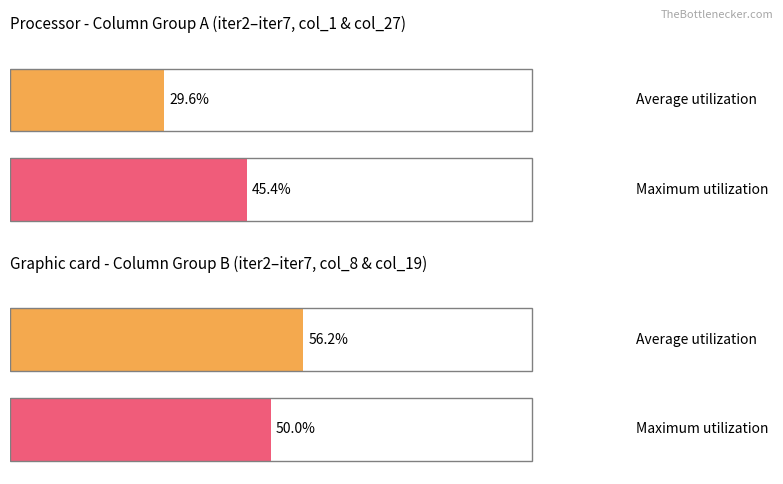

Are the bars horizontal?

Yes